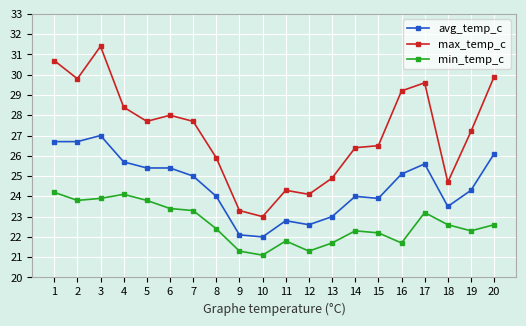

What are all the series names shown in the legend?

avg_temp_c, max_temp_c, min_temp_c